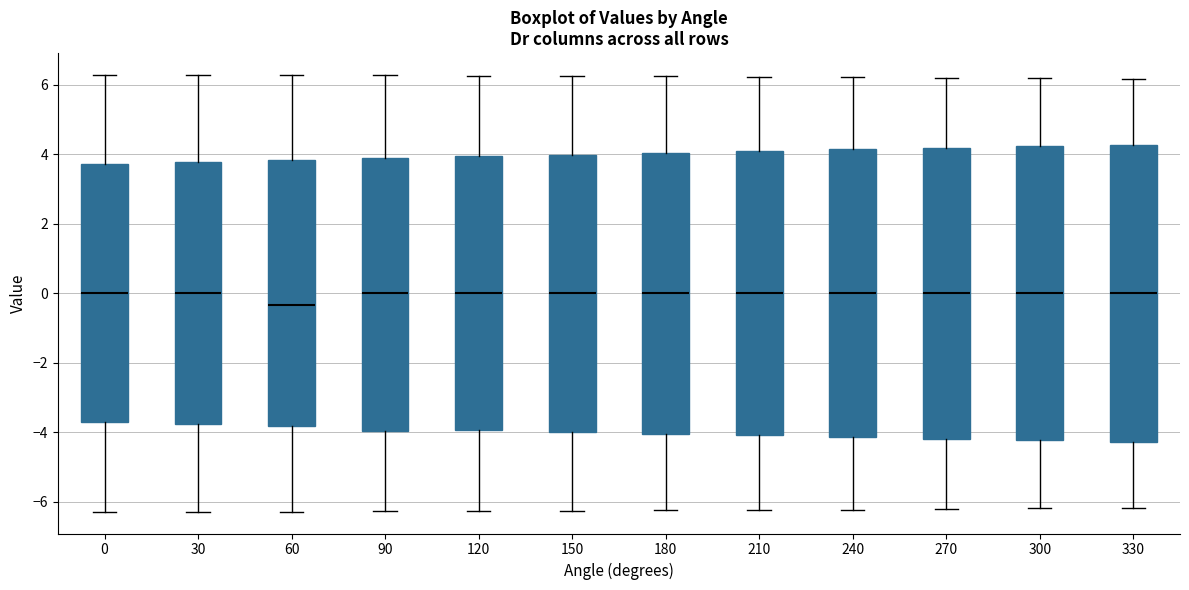

Reading left to right, transcribe this box plot: for each box, give where its median line is, the range the box spans, and where its two whiskers end, as read against the y-axis. The values are not printed on the chart, so give them approximately, as read against the axis.

0: median 0.0, box -3.8 to 3.8, whiskers -6.2 to 6.2
30: median 0.0, box -3.8 to 3.8, whiskers -6.2 to 6.2
60: median -0.4, box -3.8 to 3.8, whiskers -6.2 to 6.2
90: median 0.0, box -4.0 to 3.8, whiskers -6.2 to 6.2
120: median 0.0, box -4.0 to 4.0, whiskers -6.2 to 6.2
150: median 0.0, box -4.0 to 4.0, whiskers -6.2 to 6.2
180: median 0.0, box -4.0 to 4.0, whiskers -6.2 to 6.2
210: median 0.0, box -4.0 to 4.0, whiskers -6.2 to 6.2
240: median 0.0, box -4.2 to 4.2, whiskers -6.2 to 6.2
270: median 0.0, box -4.2 to 4.2, whiskers -6.2 to 6.2
300: median 0.0, box -4.2 to 4.2, whiskers -6.2 to 6.2
330: median 0.0, box -4.2 to 4.2, whiskers -6.2 to 6.2